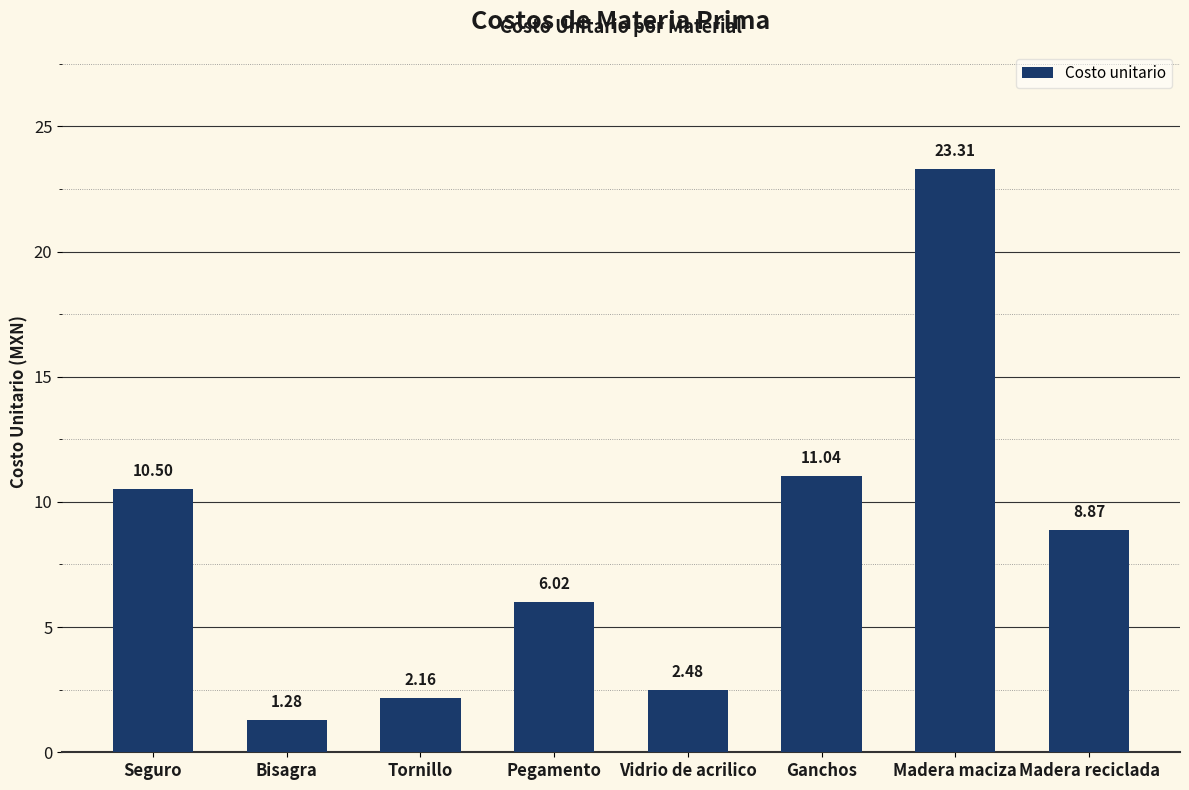

Which category has the highest value across all series?

Madera maciza